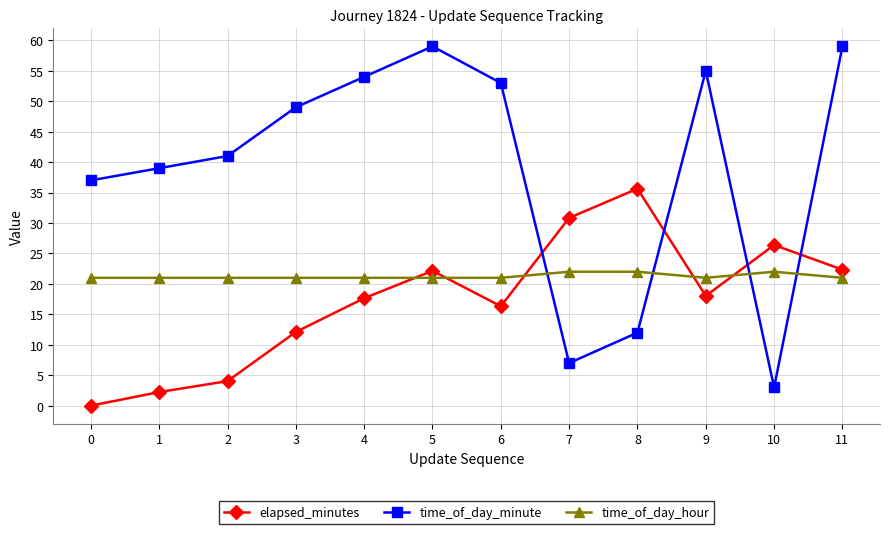

Which series has the widest spread of values?

time_of_day_minute